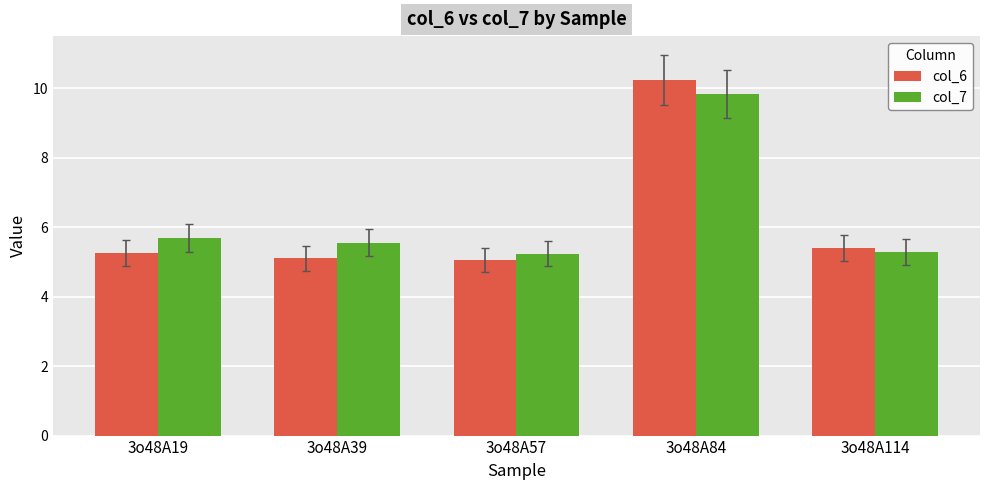

At which category is the sum across all series the highest?

3o48A84